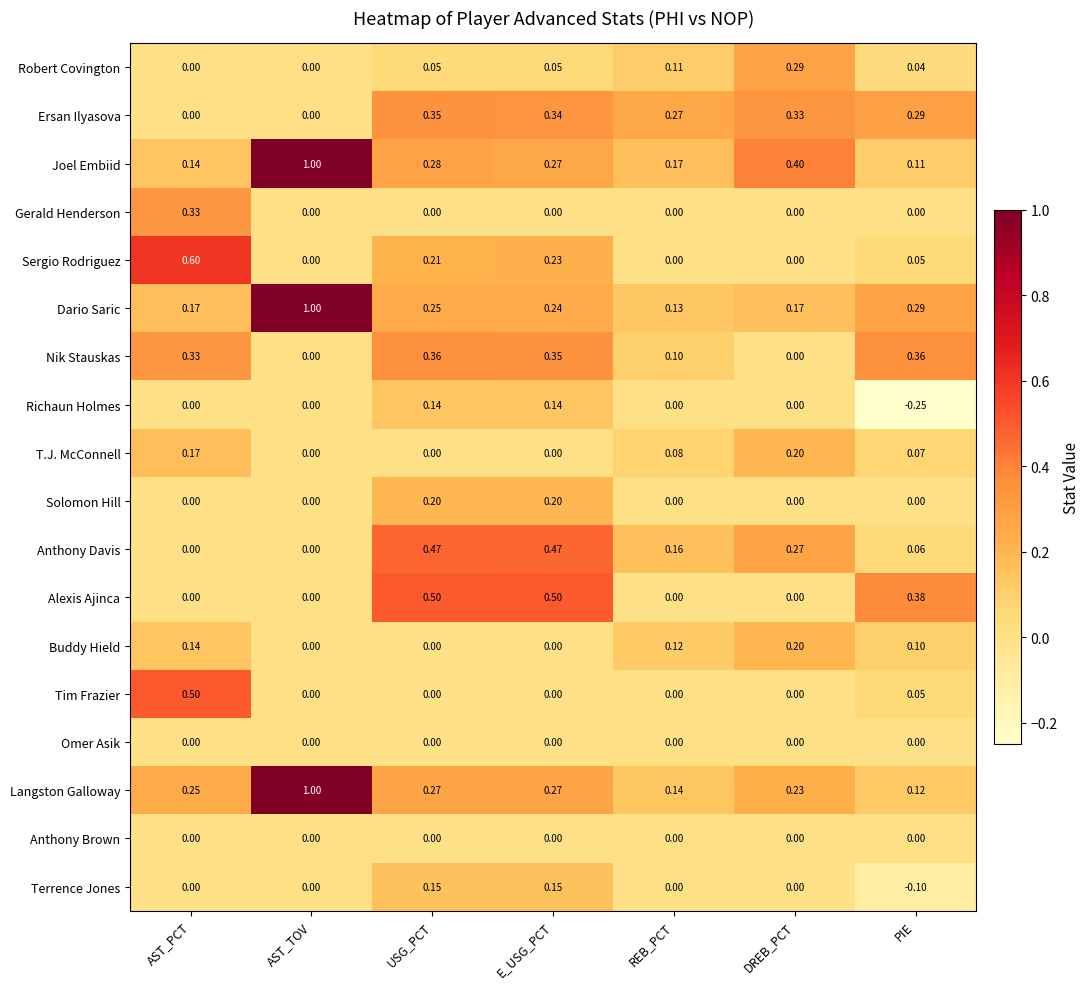

At which category is the sum across all series the highest?

USG_PCT